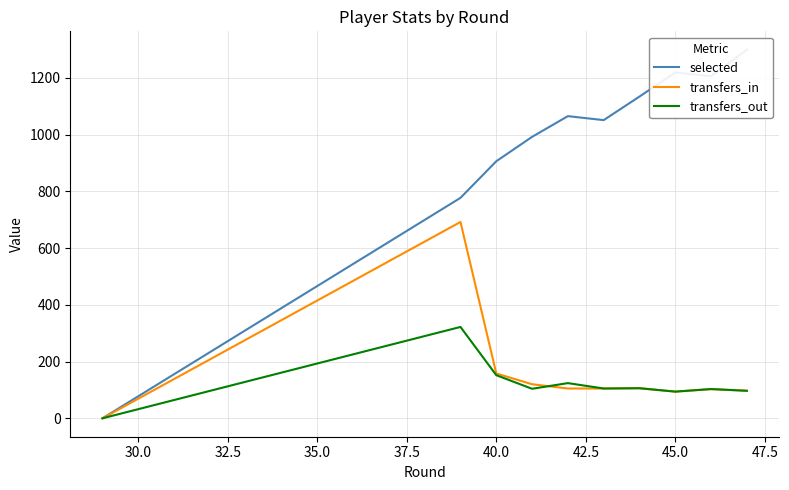

Where is transfers_in nearest to the value 346?

40.0